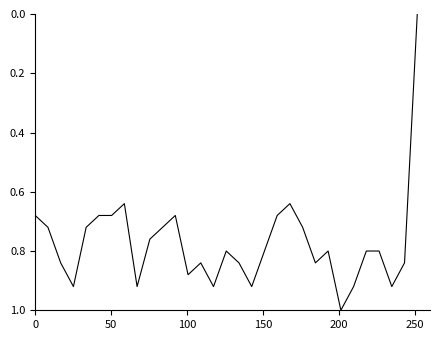

What is the difference between the maximum and minimum values?

1.0